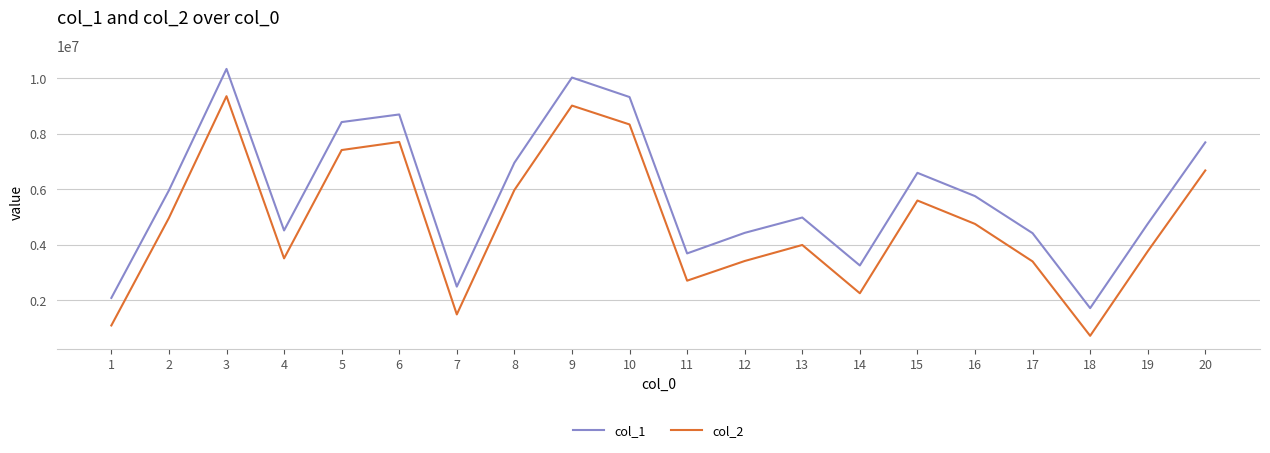

Is it true that col_2 equals 1786434 at 10?

False